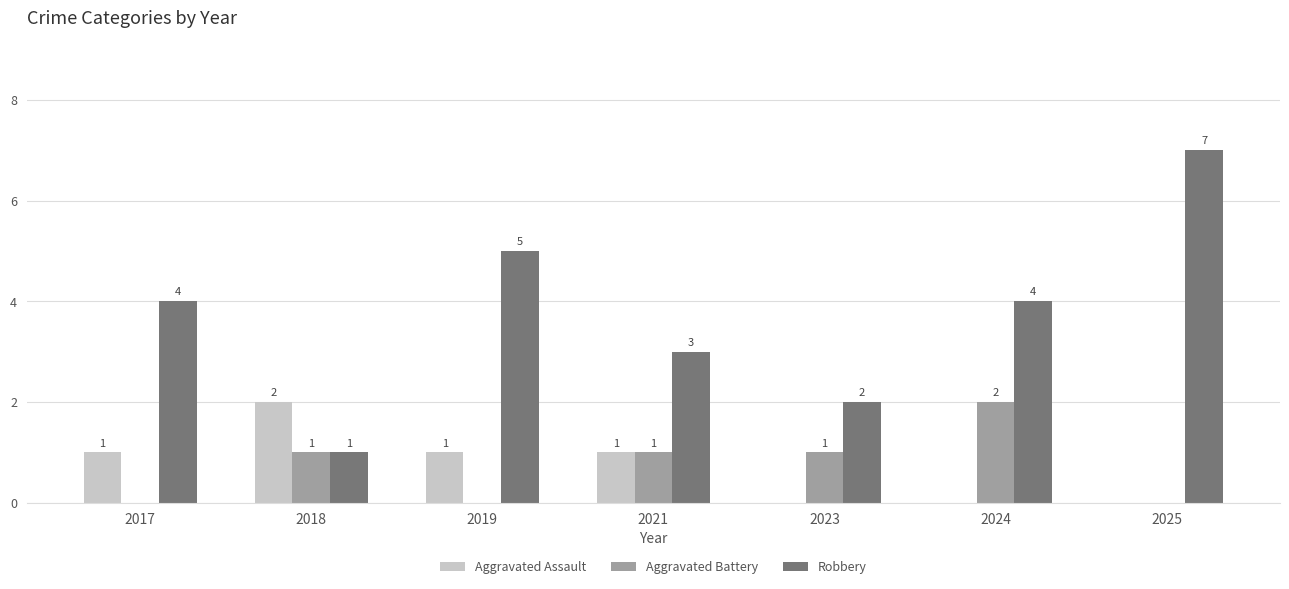

Which category has the highest value in the Aggravated Assault series?

2018